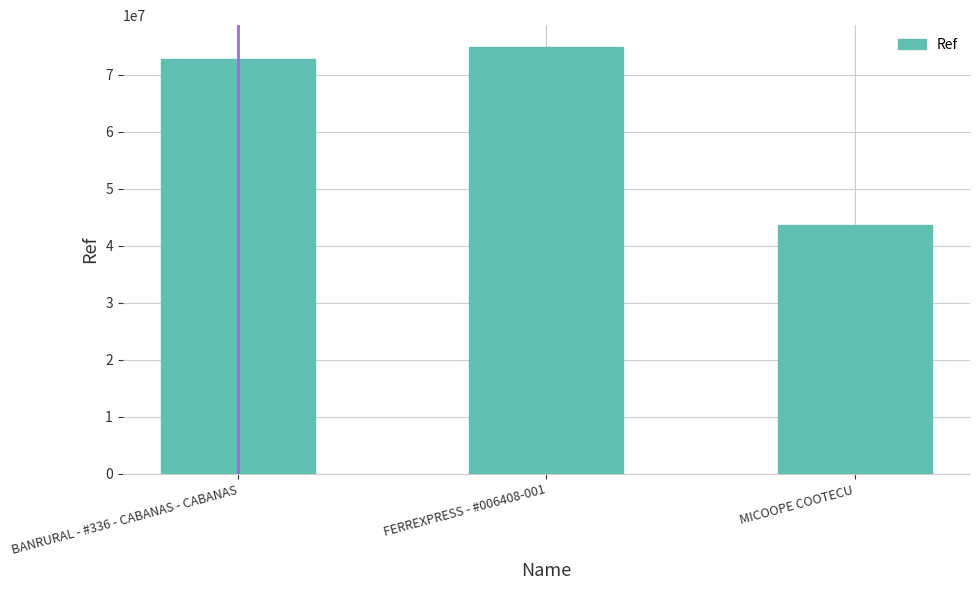

Is it true that the value at BANRURAL - #336 - CABANAS - CABANAS is 72826445?

True